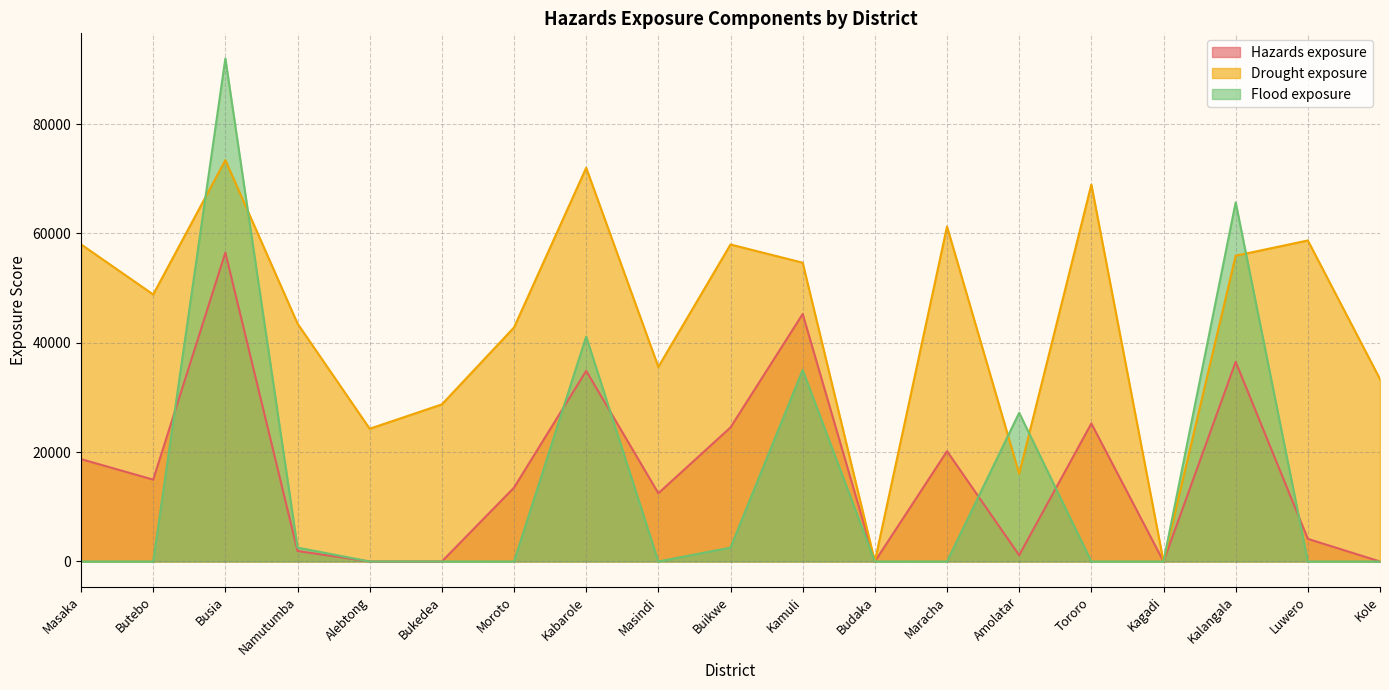

How many intersections are there between Flood exposure and Hazards exposure?

8